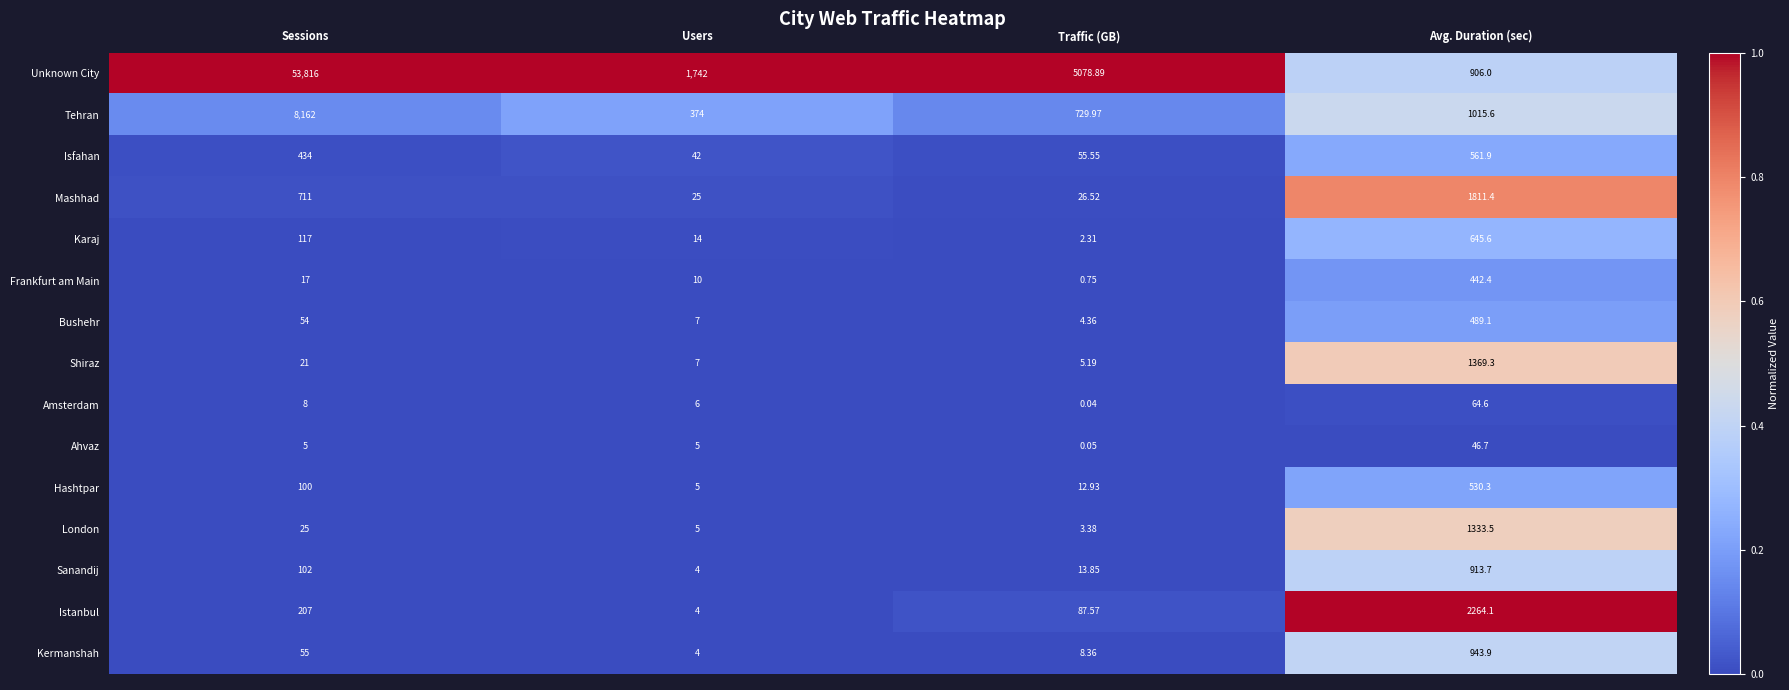

Which series has the largest total across all categories?

Unknown City